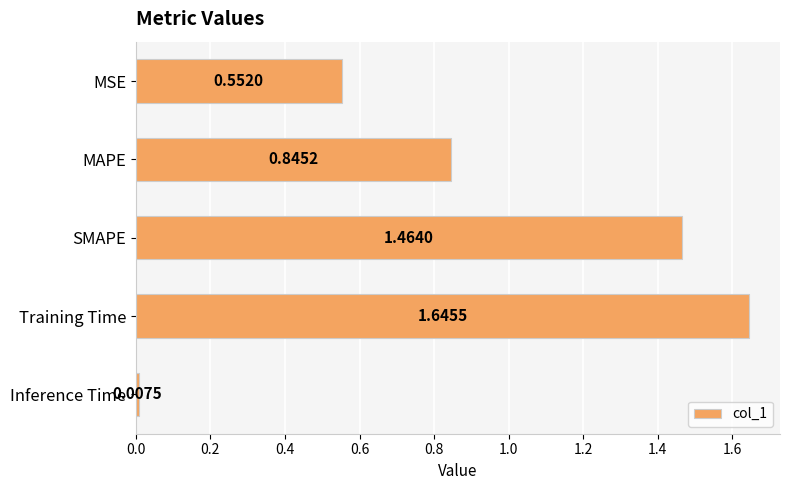

What is the difference between the values at MSE and MAPE?

0.3